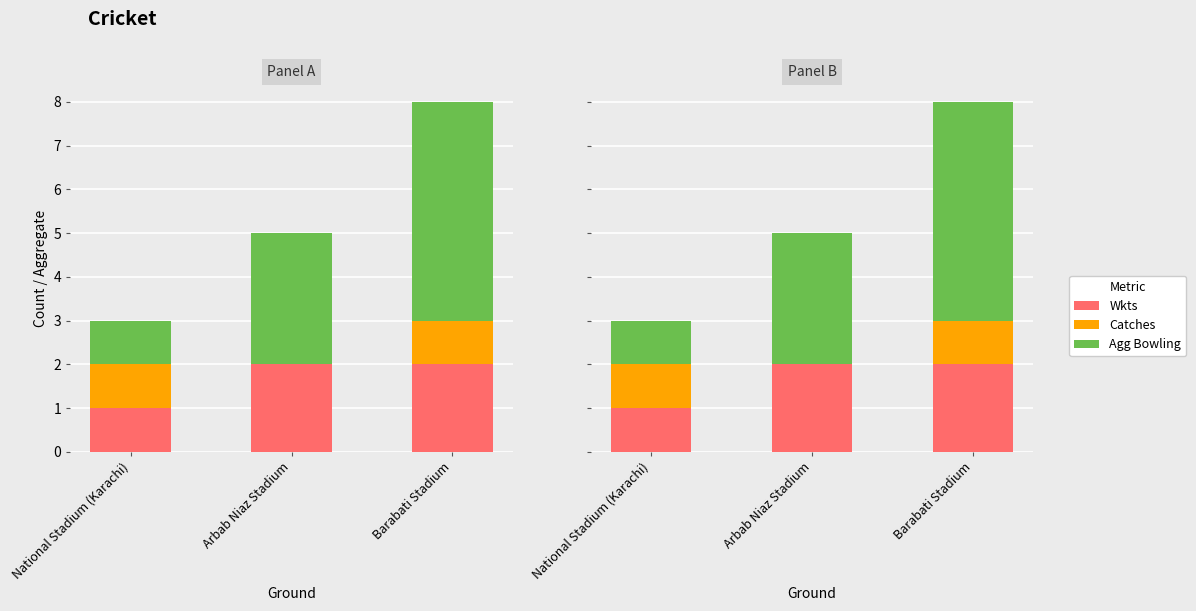

What is the average value of the Wkts series?

2